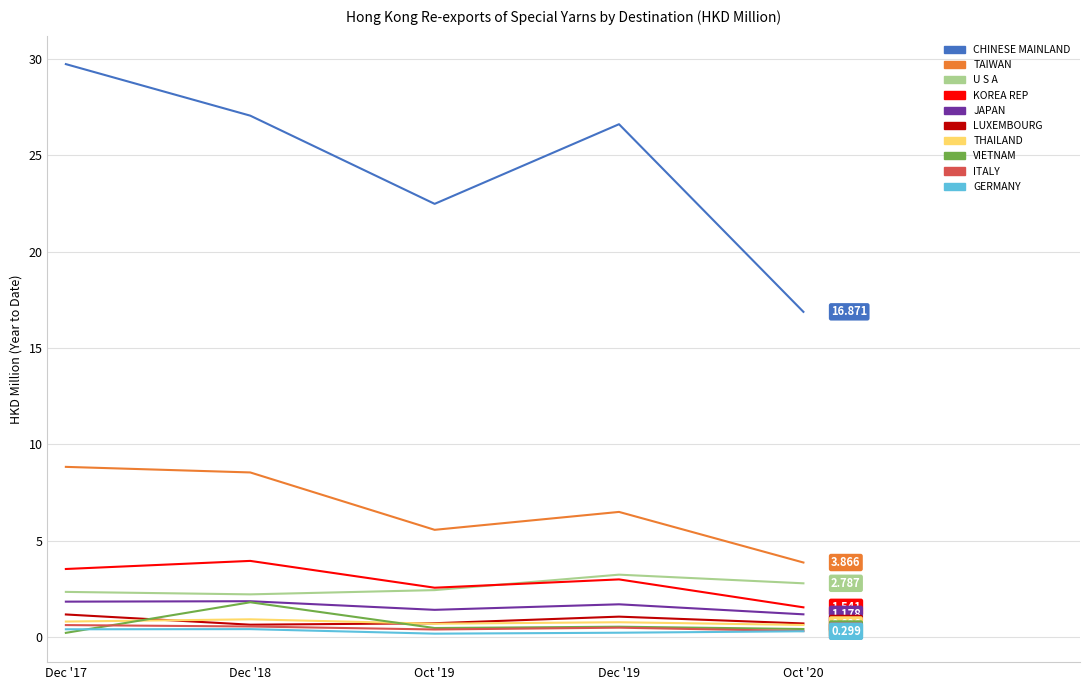

True or false: LUXEMBOURG and TAIWAN intersect in this chart.

False